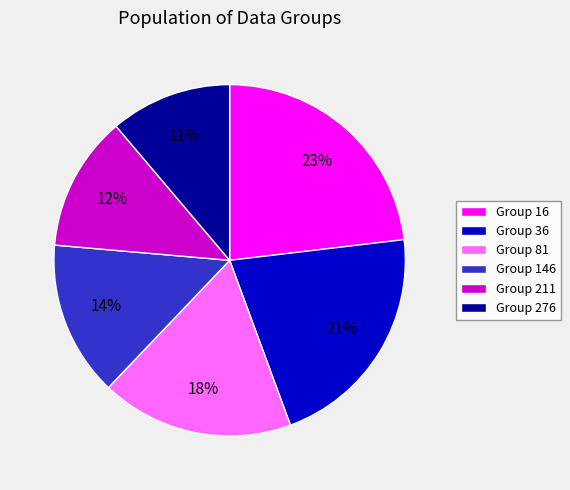

To the nearest percent, what is the difference between the Group 36 and Group 276 slice percentages?

10%